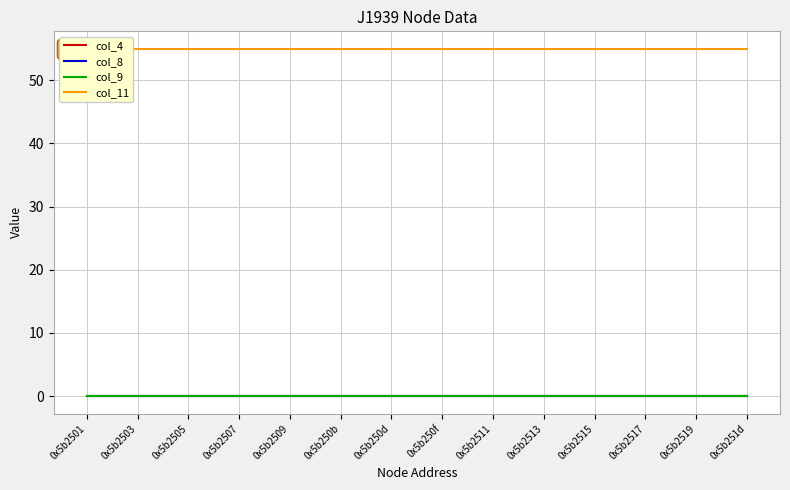

Is this an area chart (filled region under the line)?

No